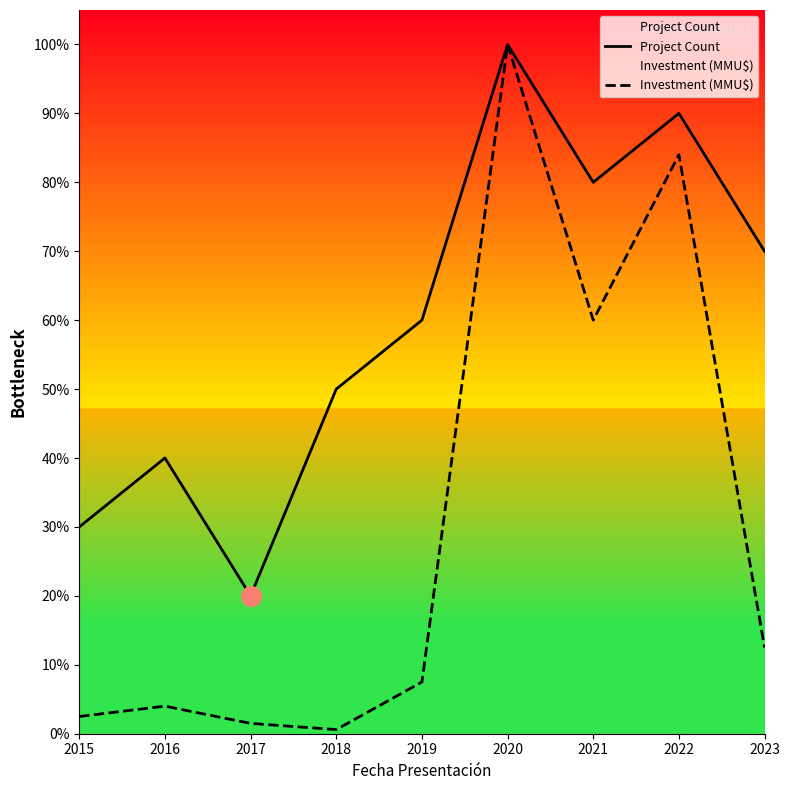

Is the value of Project Count at 2017 greater than the value of Investment (MMU$) at 2023?

Yes